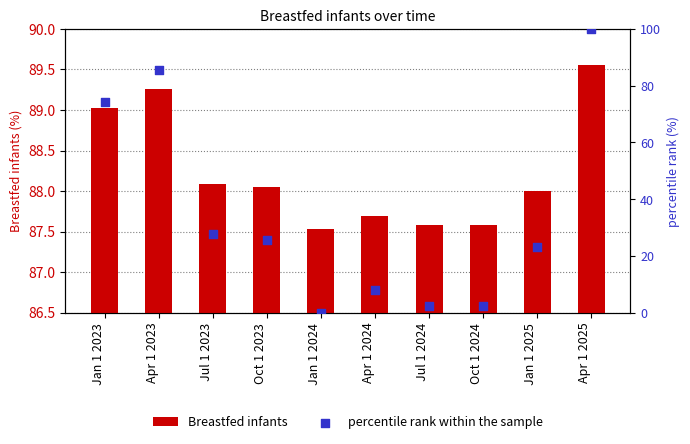

Which series has the widest spread of Y values?

percentile rank within the sample